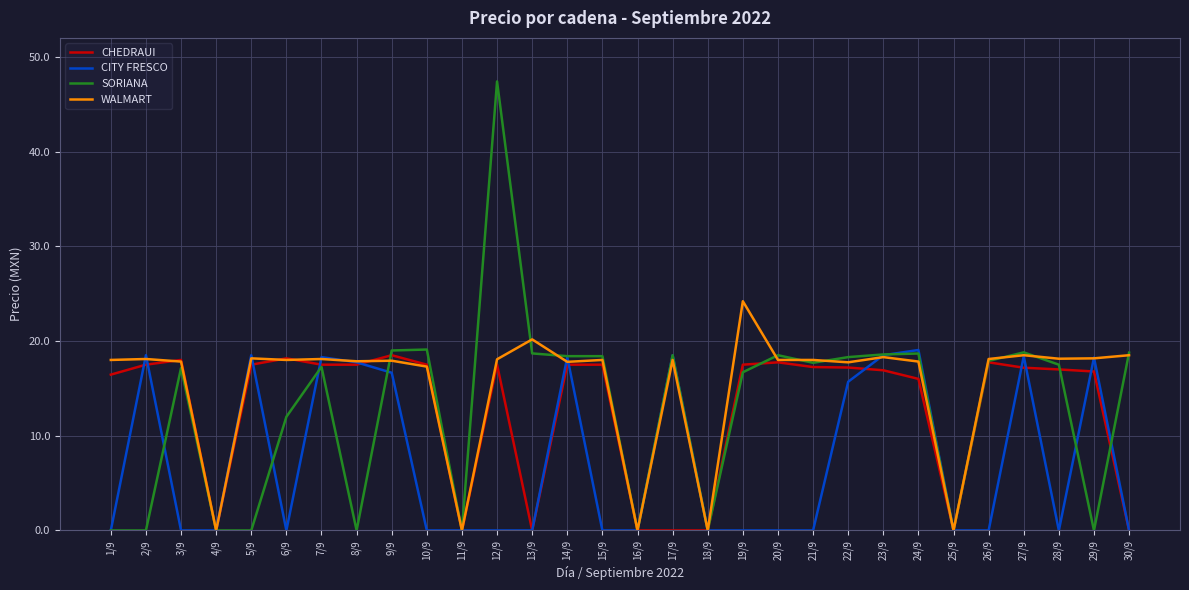

Which label corresponds to the largest value in the chart?

12/9